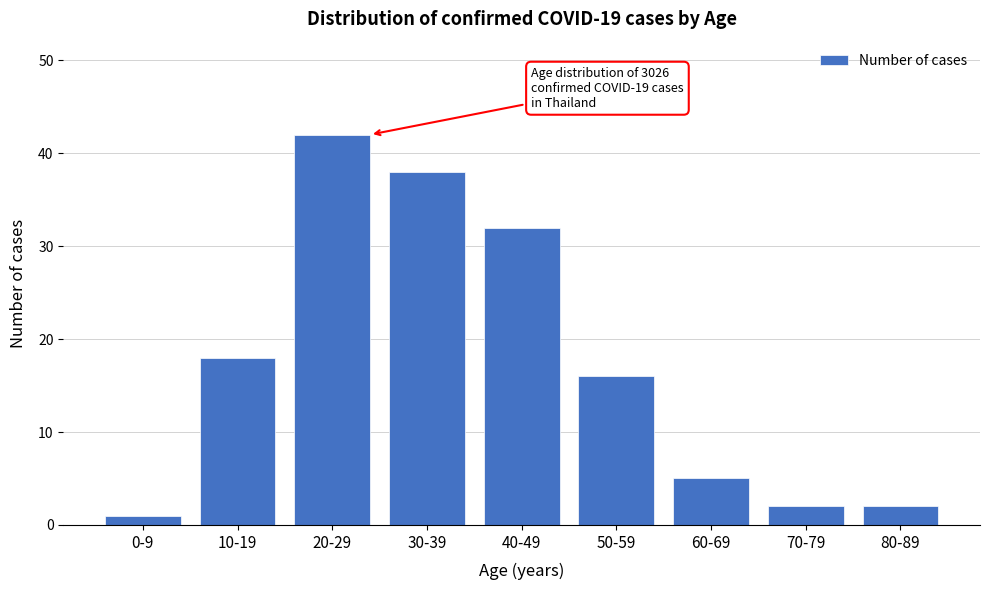

Reading left to right, extract all data points from this chart.

1	18	42	38	32	16	5	2	2